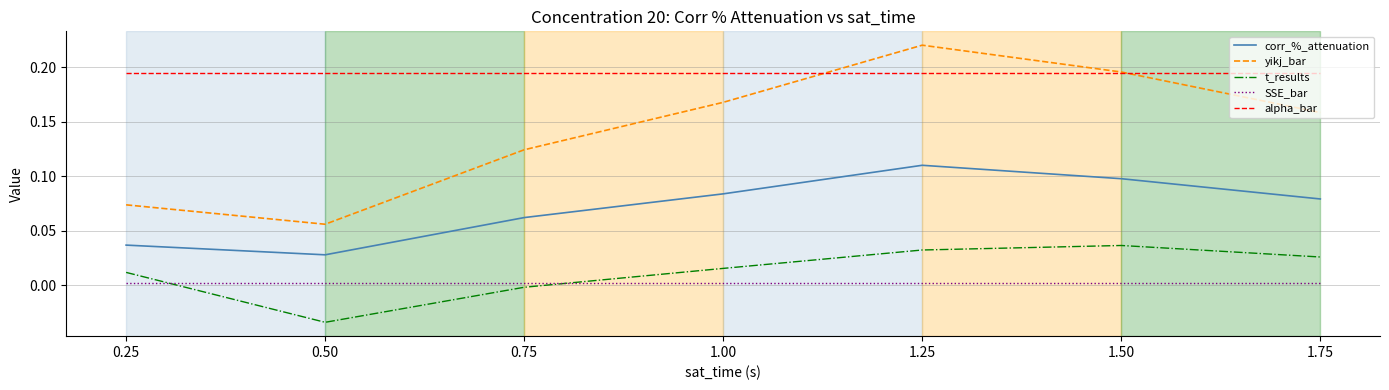

Which label corresponds to the smallest value in the chart?

0.50